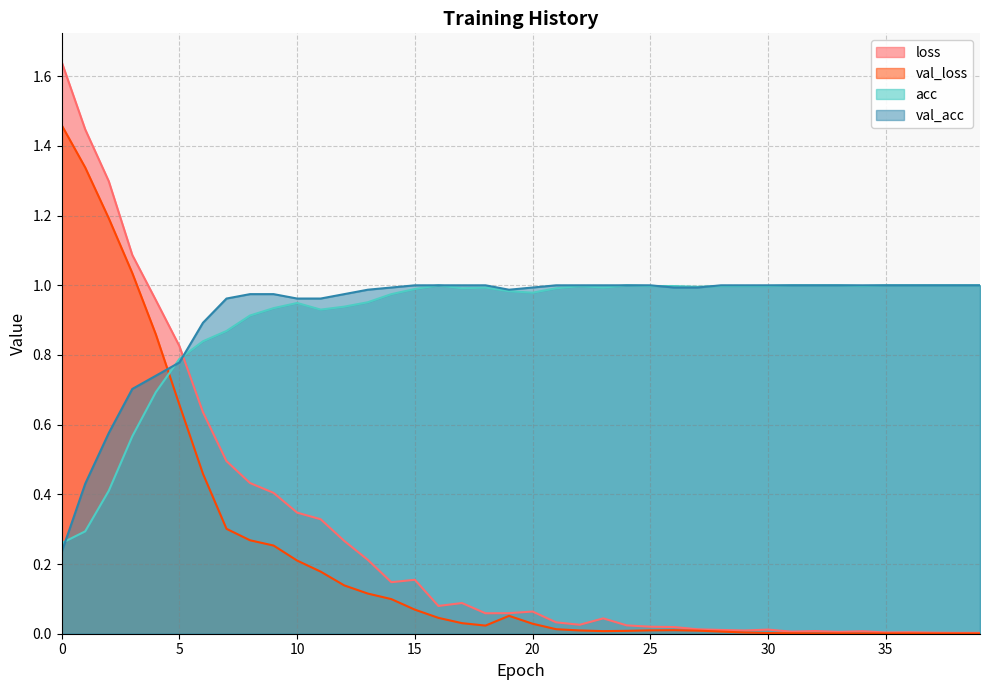

At which category does acc reach its first local valley?

11